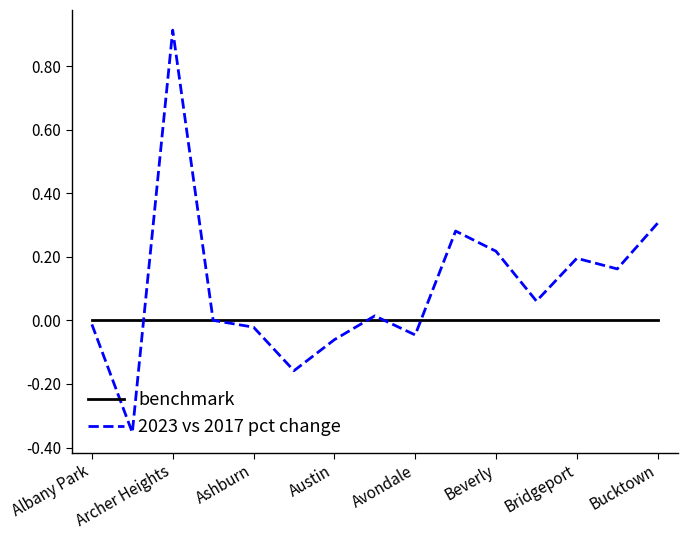

Which series has the largest total across all categories?

2023 vs 2017 pct change